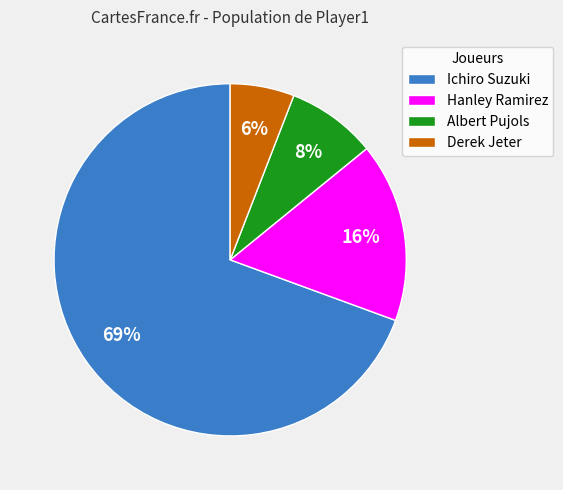

Approximately how many times larger is the value at Derek Jeter compared to Hanley Ramirez?

0.4